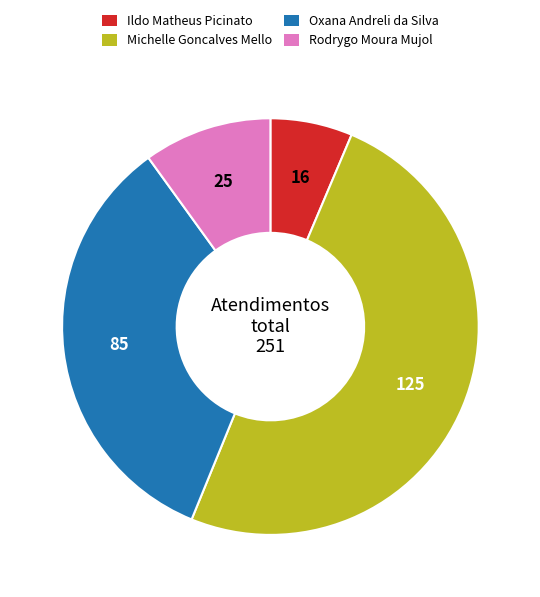

Is it true that Michelle Goncalves Mello is 37% of the pie?

False